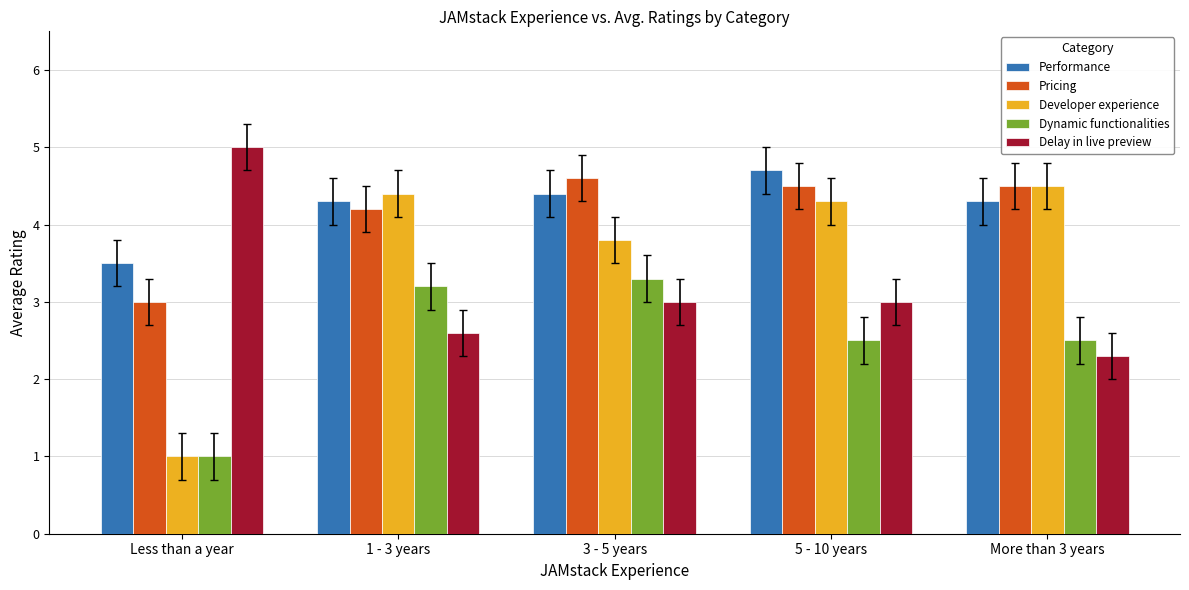

Which category has the lowest value in the Dynamic functionalities series?

Less than a year